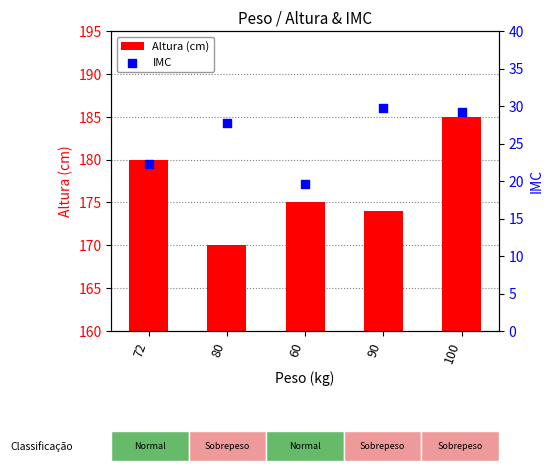

What are all the series names shown in the legend?

Altura (cm), IMC